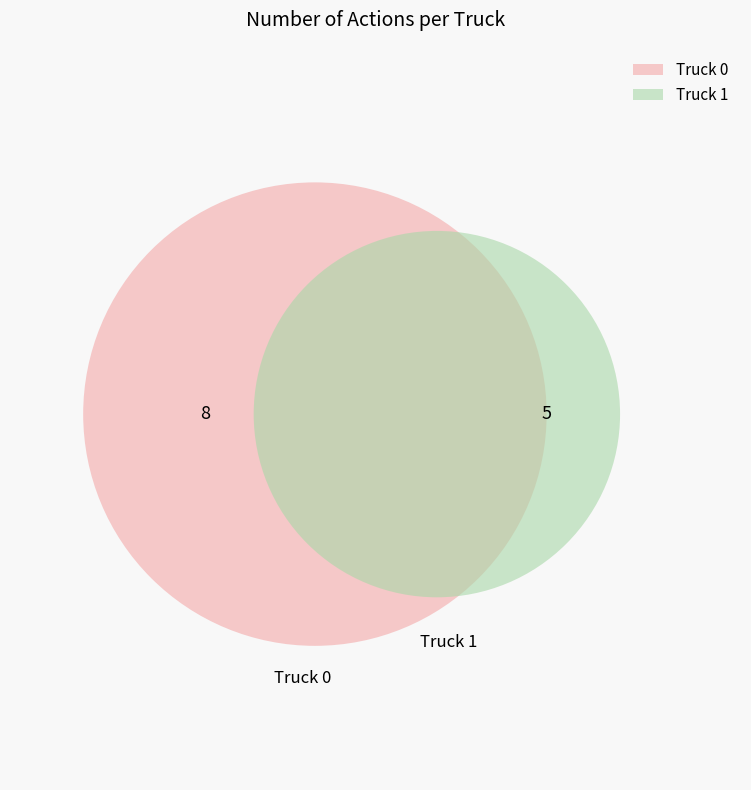

Which slice is the largest?

Truck 0